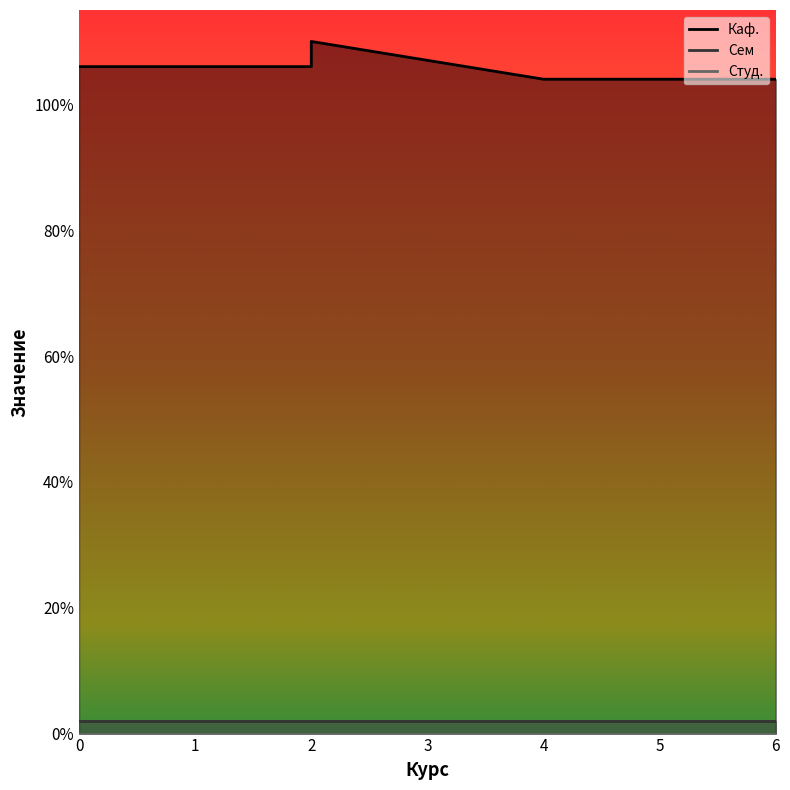

Reading right to left, transcribe all the data shown in this chart.

Каф.: 104	104	110	106
Сем: 2	2	2	2
Студ.: 0	0	0	0